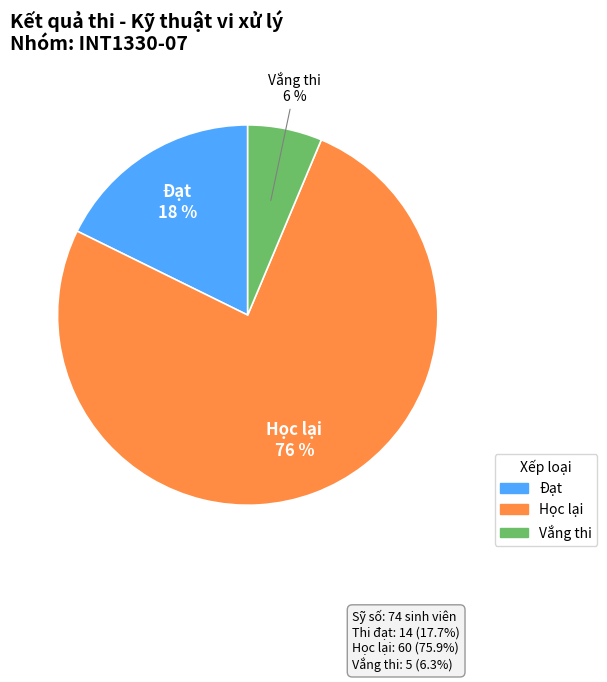

Do Học lại and Vắng thi together represent more than half of the pie?

Yes